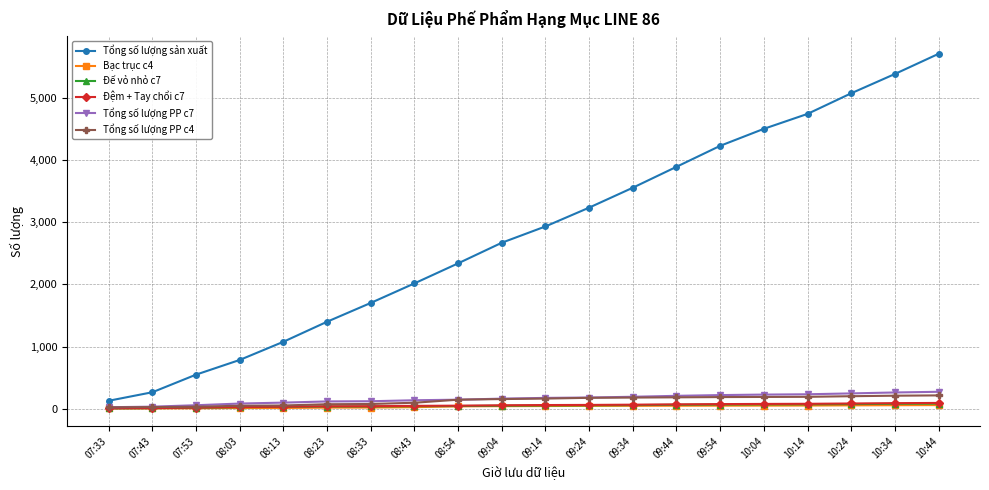

What is the greatest value displayed?

5704